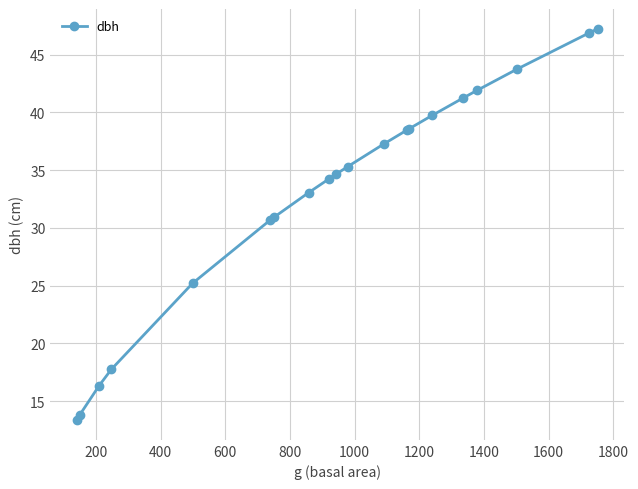

What is the average value?

33.0